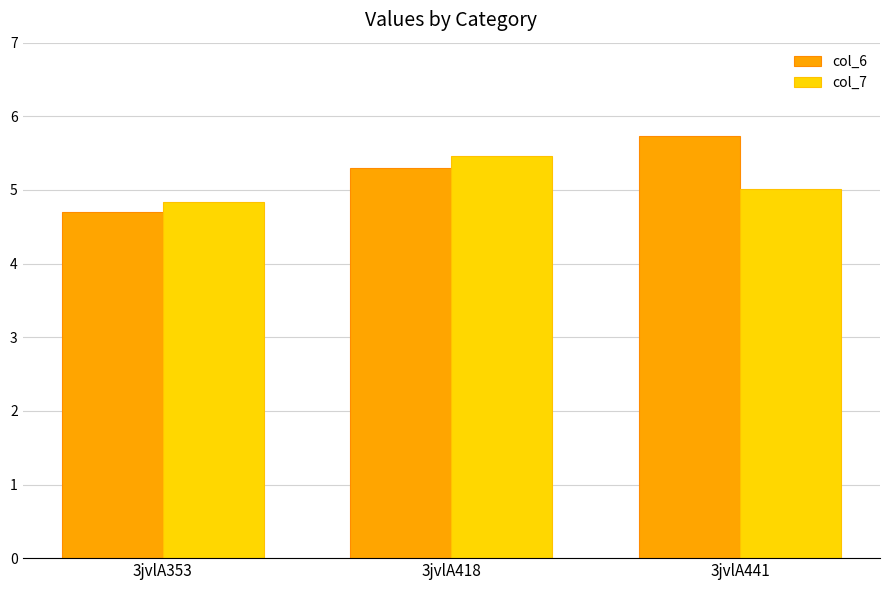

What is the total value across all series at 3jvlA441?

10.8